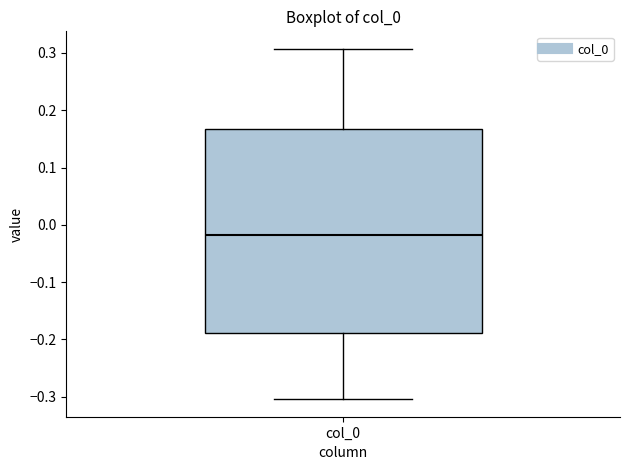

Transcribe this box plot: give where the median line is, the range the box spans, and where the two whiskers end, as read against the y-axis. The values are not printed on the chart, so give them approximately, as read against the axis.

median -0.02, box -0.19 to 0.17, whiskers -0.30 to 0.31